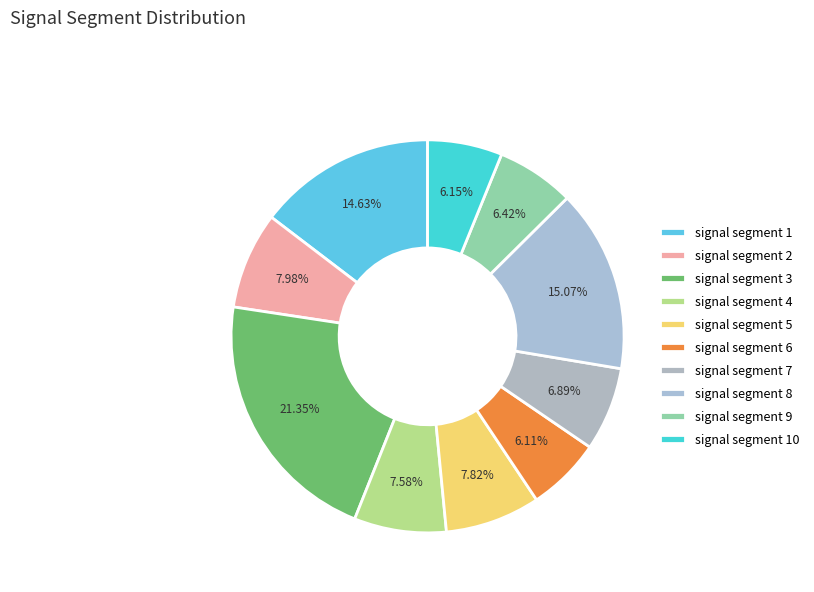

To the nearest percent, what is the combined percentage of signal segment 10 and signal segment 9?

13%